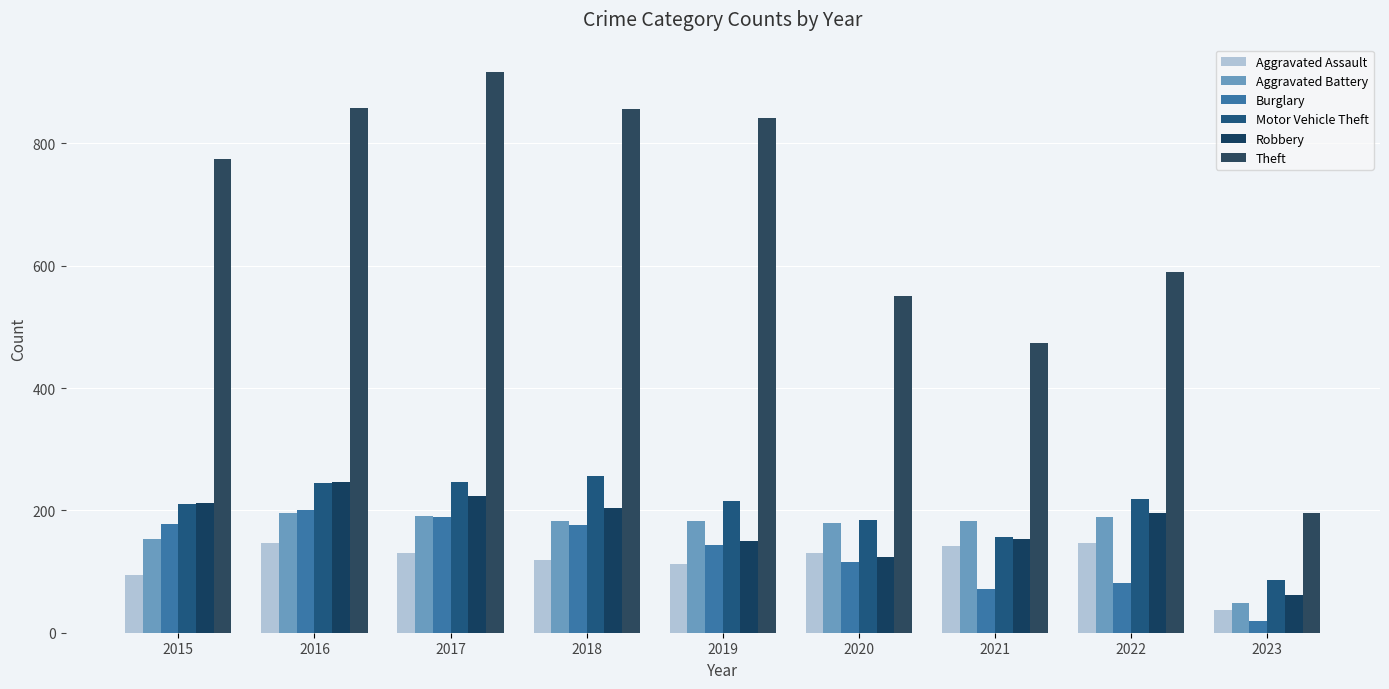

Reading right to left, extract all data points from this chart.

Aggravated Assault: 2023=37	2022=146	2021=142	2020=131	2019=113	2018=119	2017=131	2016=146	2015=95
Aggravated Battery: 2023=49	2022=190	2021=182	2020=180	2019=182	2018=183	2017=191	2016=196	2015=154
Burglary: 2023=19	2022=82	2021=71	2020=116	2019=143	2018=176	2017=189	2016=201	2015=178
Motor Vehicle Theft: 2023=86	2022=218	2021=156	2020=184	2019=216	2018=256	2017=247	2016=245	2015=211
Robbery: 2023=61	2022=196	2021=153	2020=124	2019=150	2018=204	2017=224	2016=247	2015=212
Theft: 2023=196	2022=590	2021=474	2020=551	2019=841	2018=856	2017=916	2016=858	2015=774